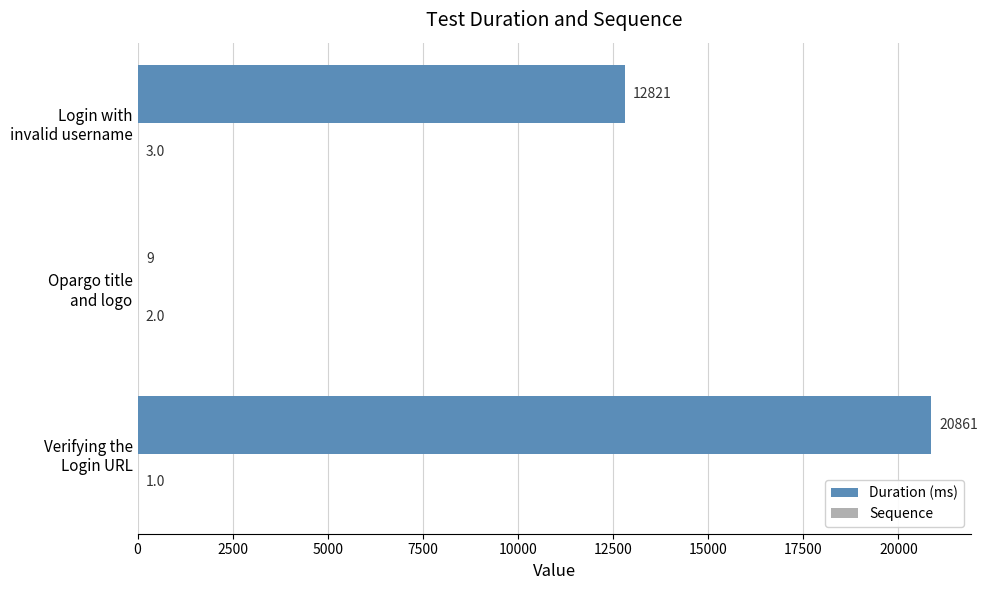

Which series has the widest spread of values?

Duration (ms)